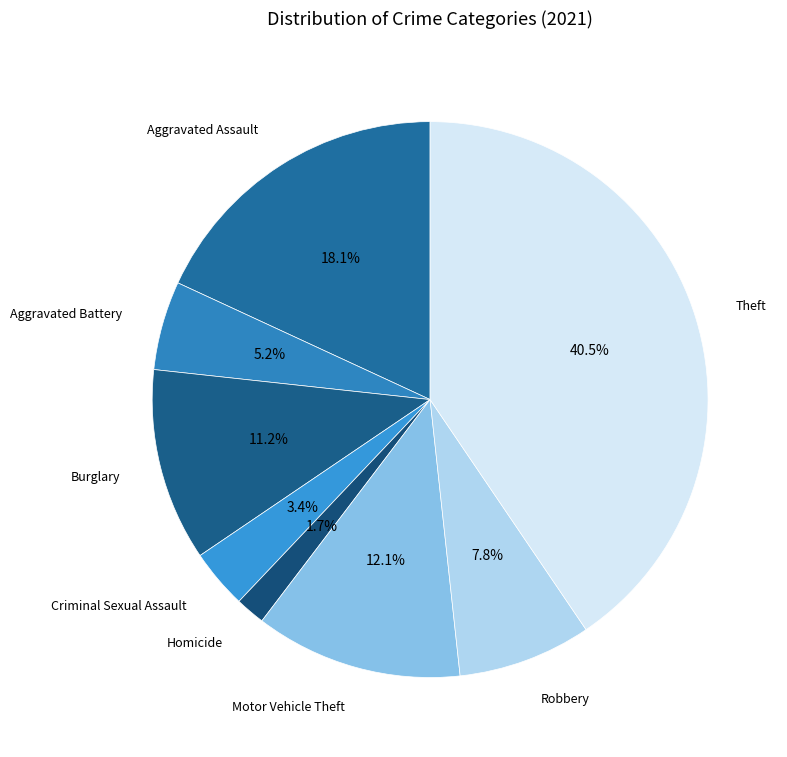

Count the number of slices in the pie.

8